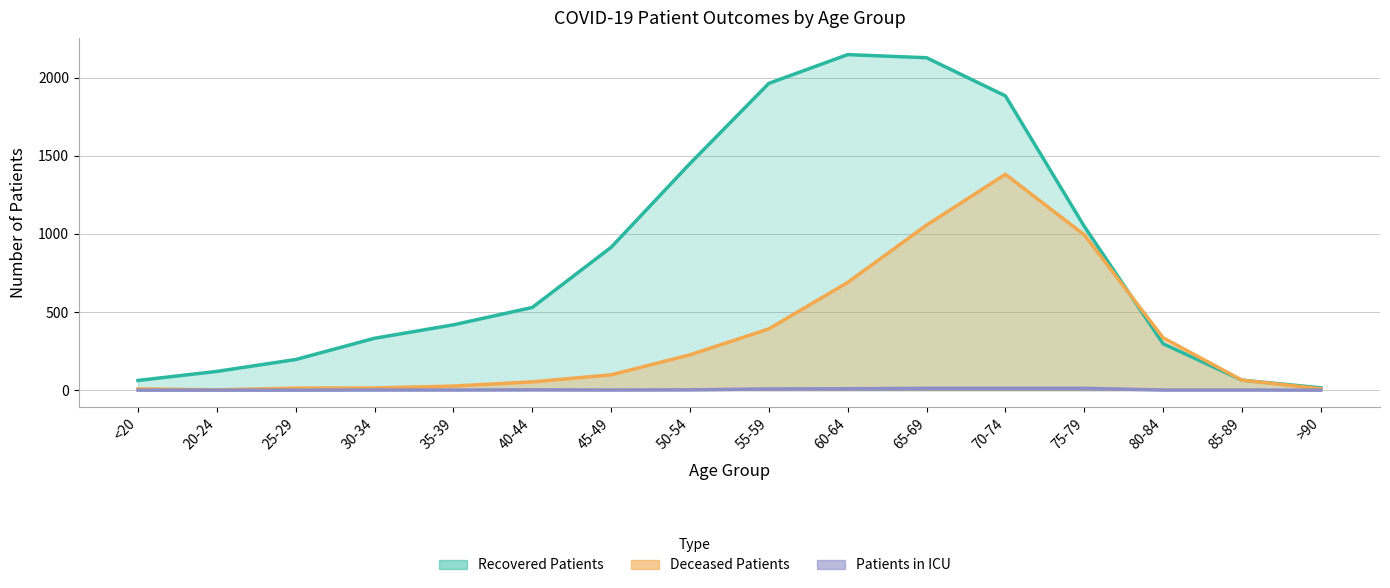

The value of Deceased Patients at >90 is 14. True or false?

False